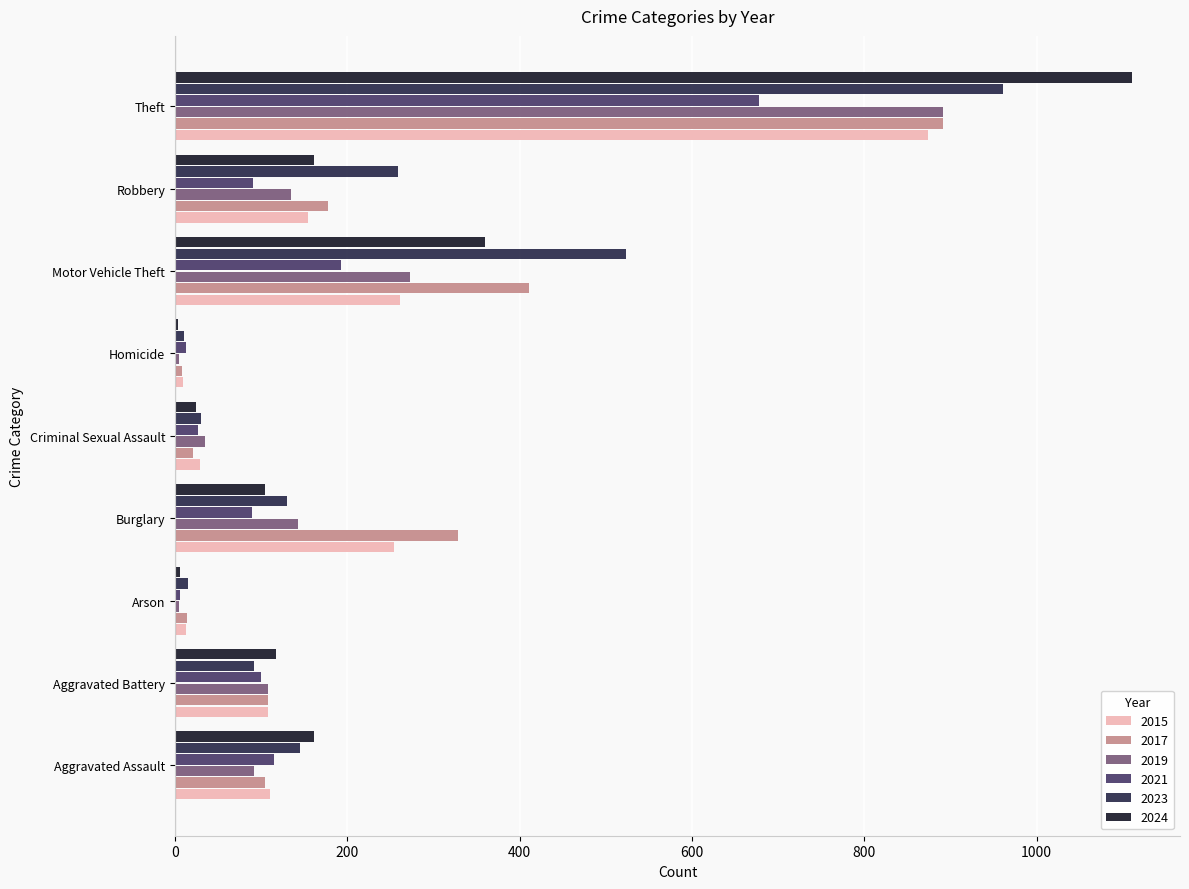

Between Homicide and Theft, which series saw the biggest shift?

2024